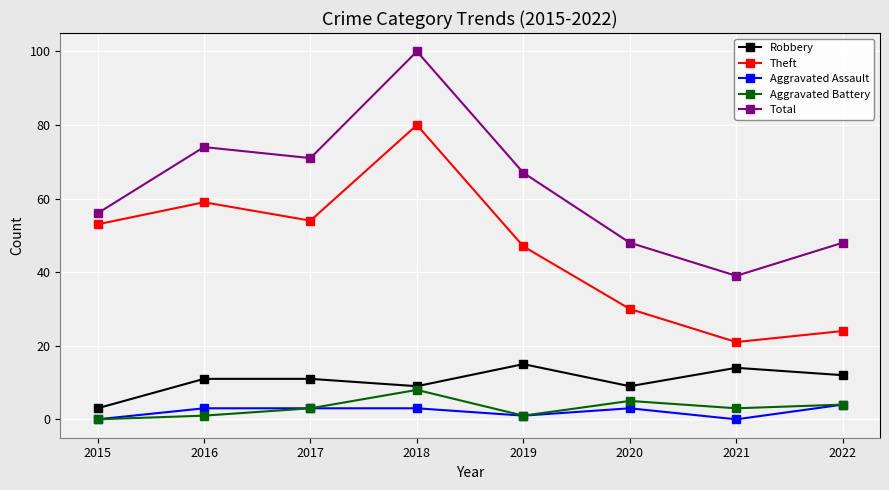

At which category is the sum across all series the highest?

2018